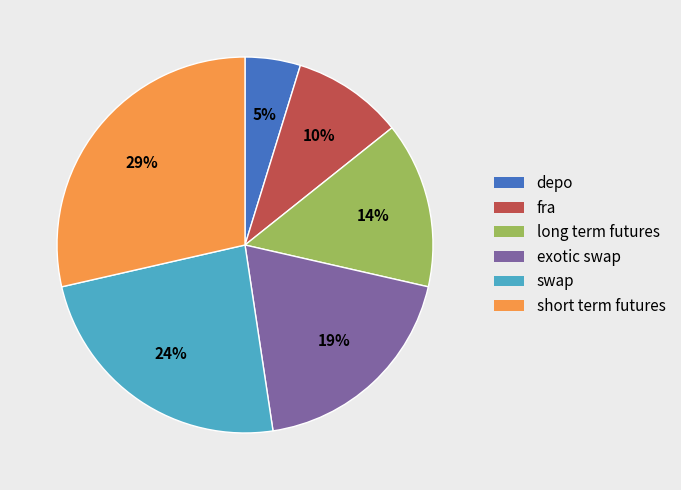

Which has a higher value, long term futures or depo?

long term futures